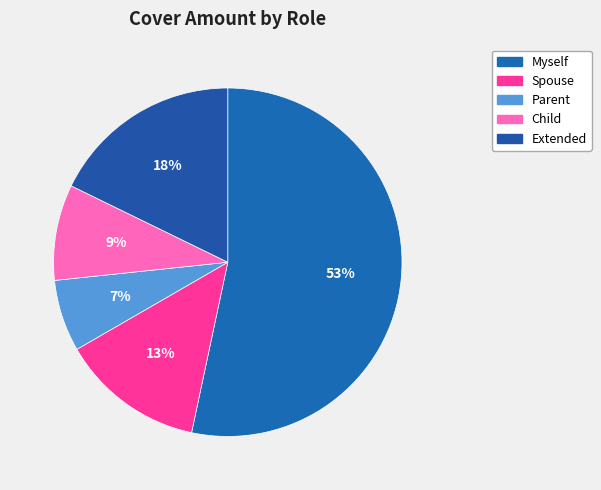

Rank the categories by value from lowest to highest.

Parent, Child, Spouse, Extended, Myself